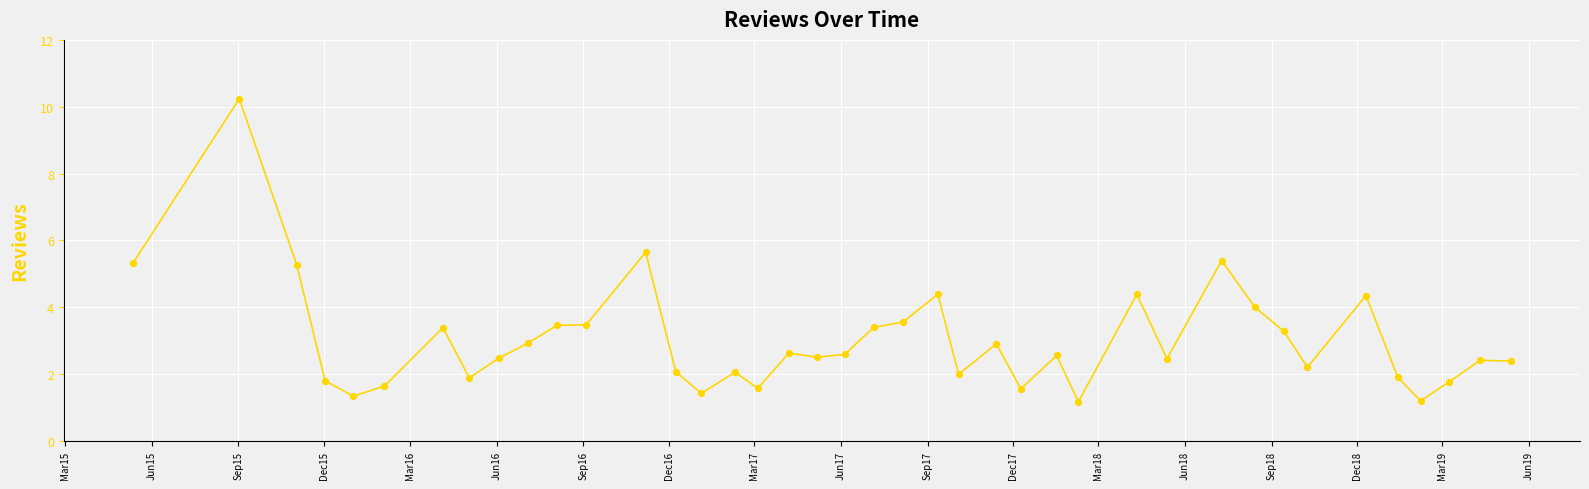

What is the difference between the maximum and minimum values?

9.1